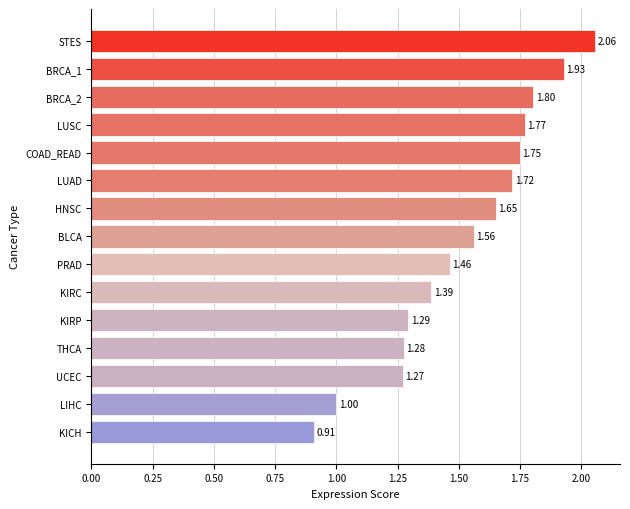

Where is the data nearest to the value 1?

LIHC